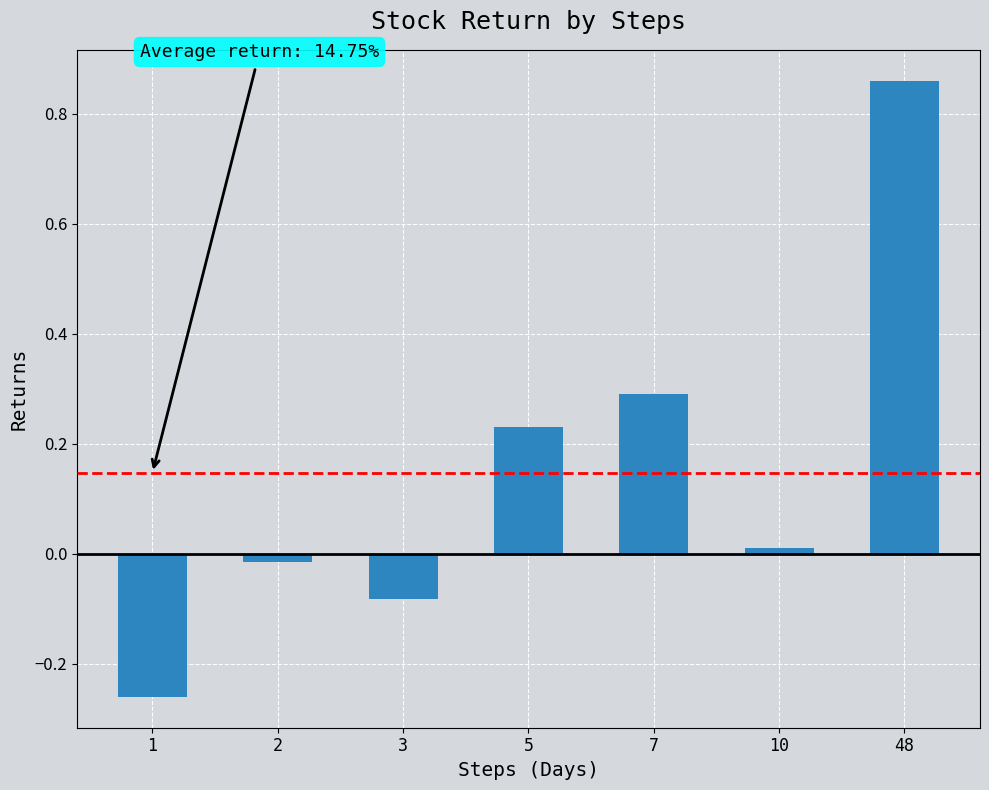

Between 3 and 1, which is larger?

3